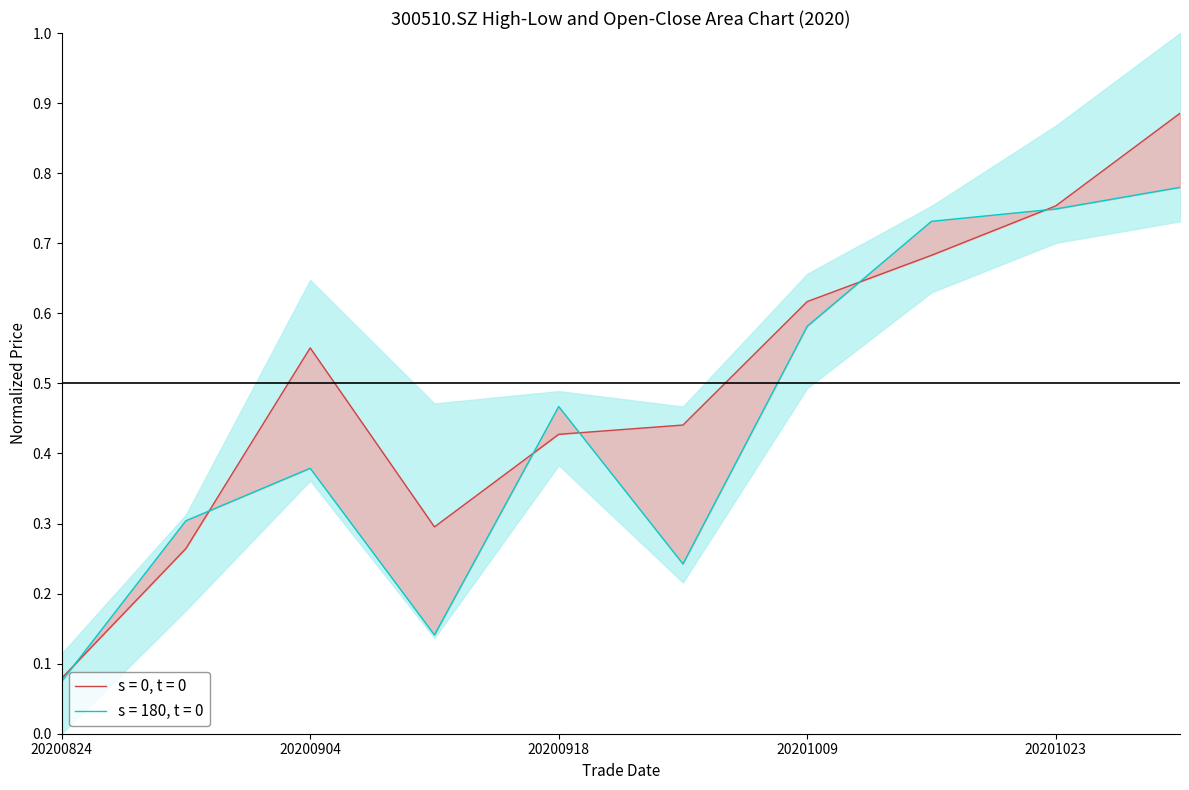

At how many categories does at least one series exceed 0?

10